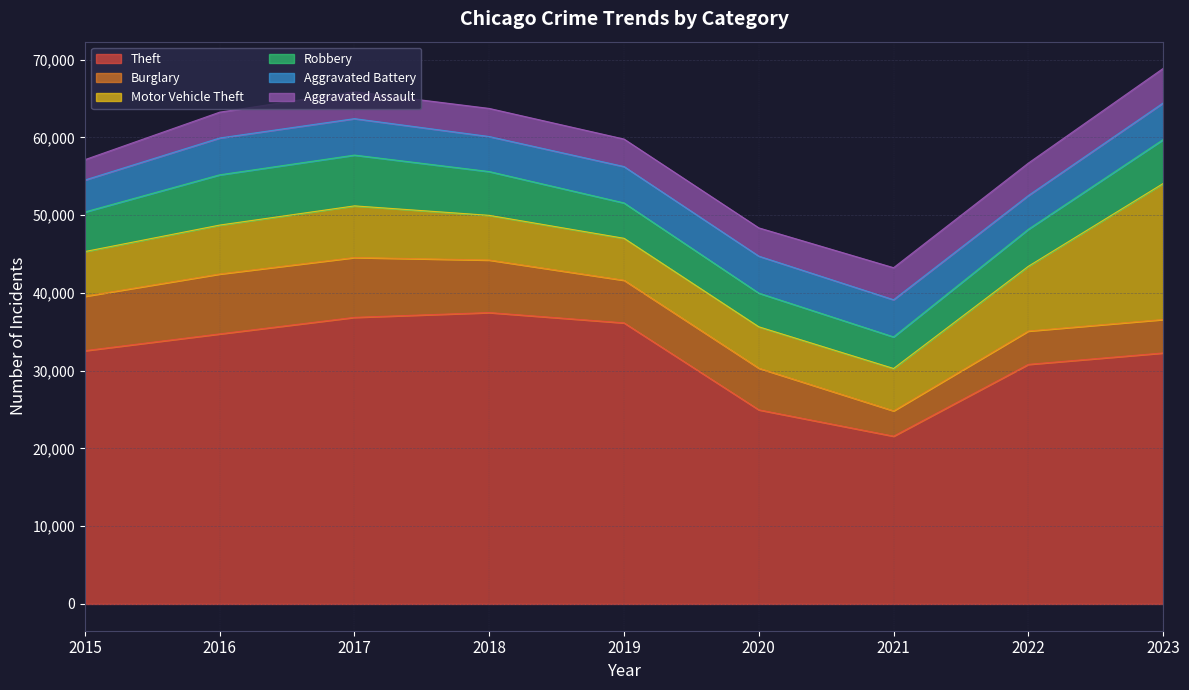

What is the spread (max minus min) of values at 2022?

26633